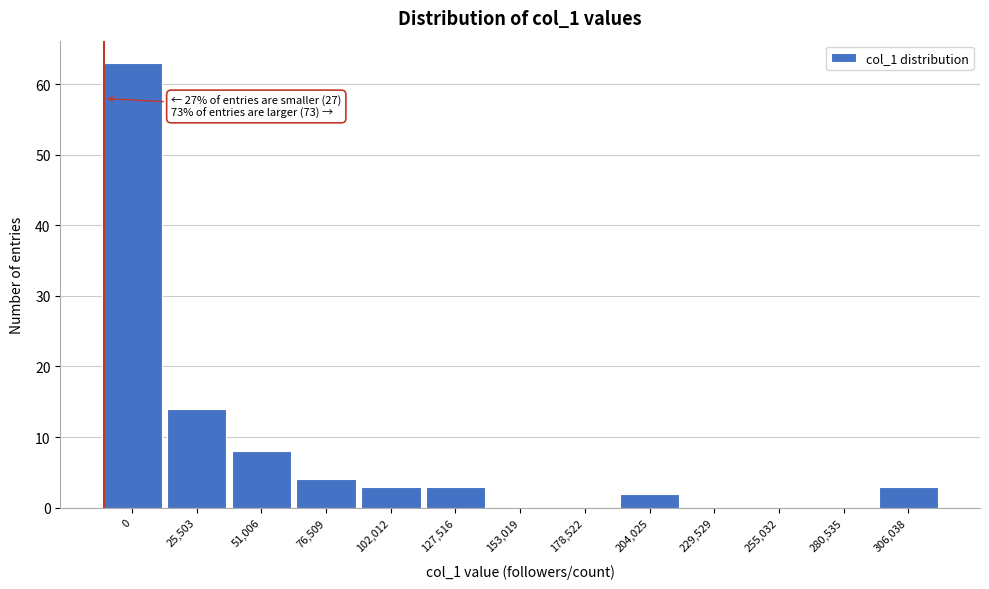

Reading left to right, transcribe all the data shown in this chart.

0=63	25,503=14	51,006=8	76,509=4	102,012=3	127,516=3	153,019=0	178,522=0	204,025=2	229,529=0	255,032=0	280,535=0	306,038=3